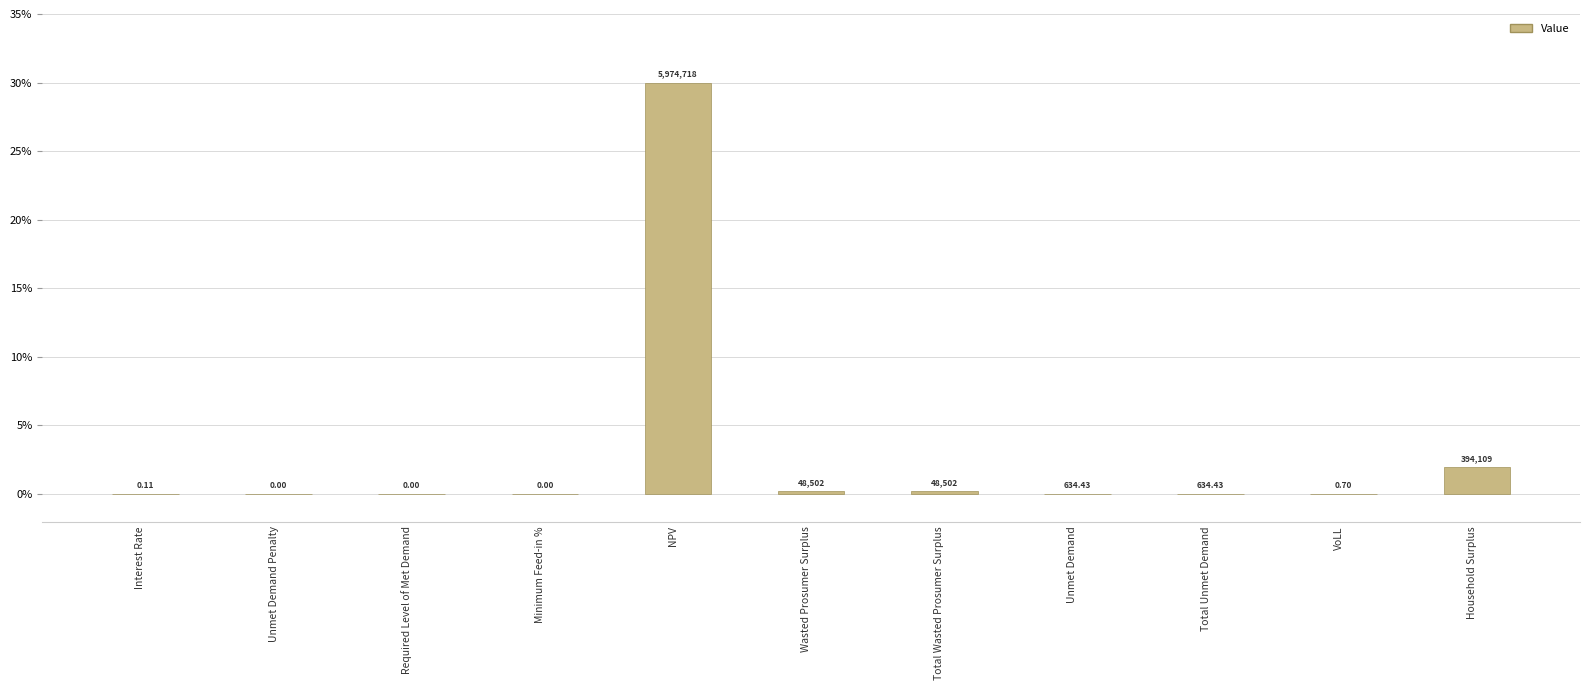

Are the bars horizontal?

No